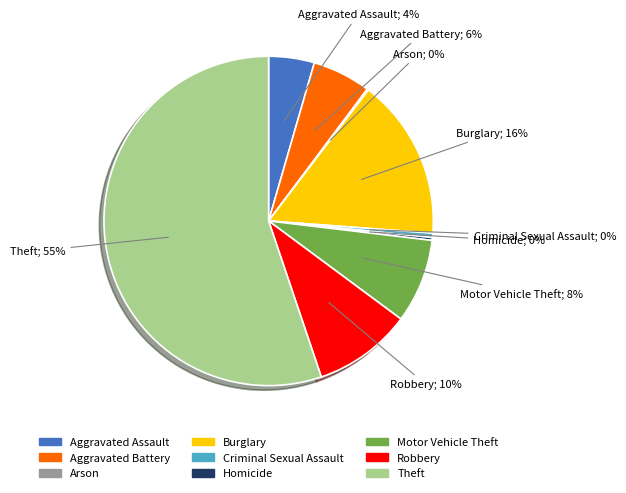

Does Theft account for over 50% of the chart?

Yes